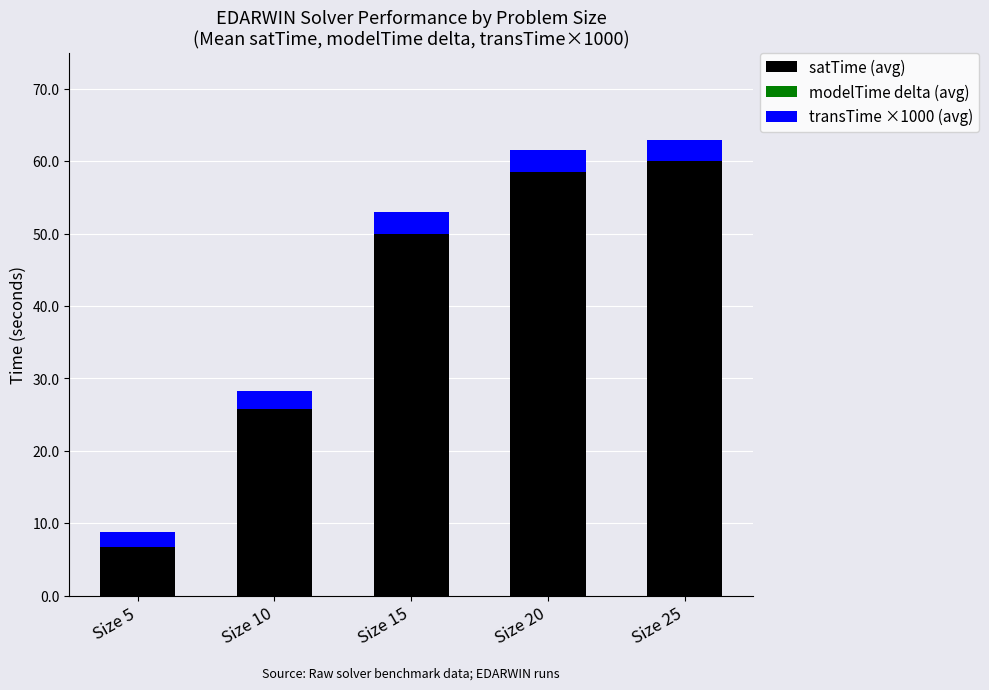

Reading left to right, list the values for the satTime (avg) series.

6.8	25.8	50.0	58.5	60.0